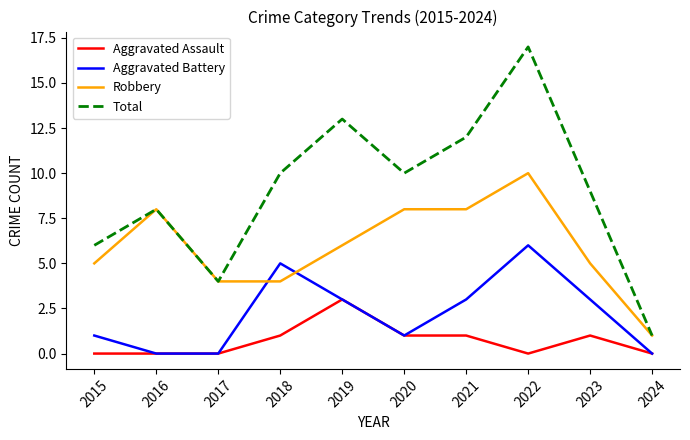

True or false: Total and Aggravated Battery cross at least once.

False